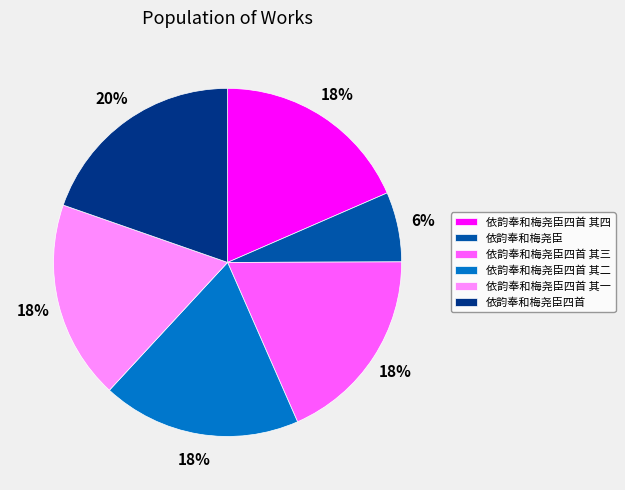

Is it true that 依韵奉和梅尧臣四首 其二 is 32% of the pie?

False